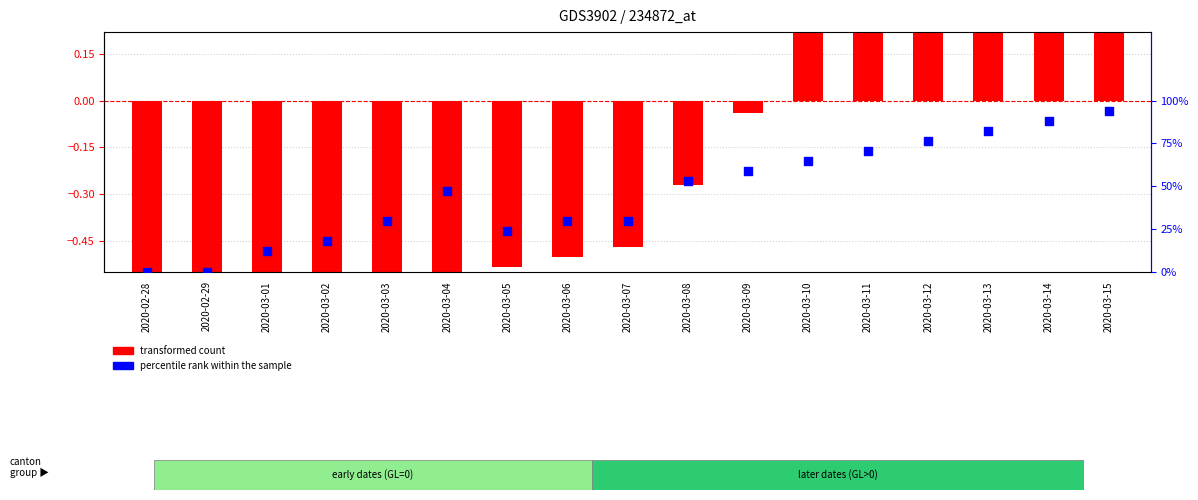

Is the value of transformed count at 2020-03-09 greater than the value of percentile rank within the sample at 2020-03-09?

No